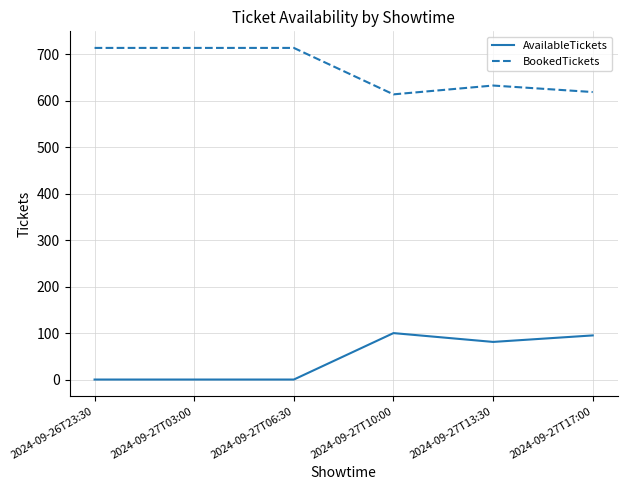

What is the difference between the highest and lowest values at 2024-09-27T13:30?

552